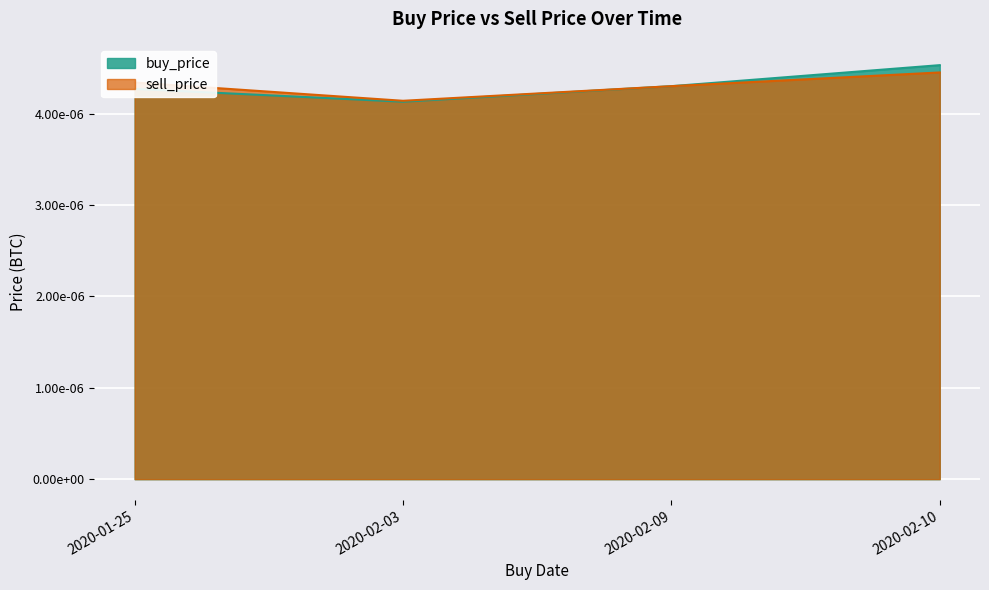

True or false: sell_price and buy_price cross at least once.

False